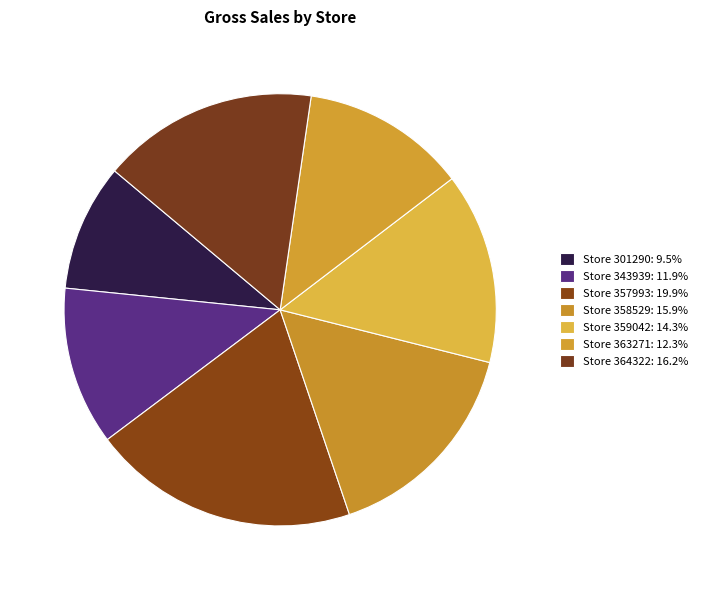

Count the number of slices in the pie.

7